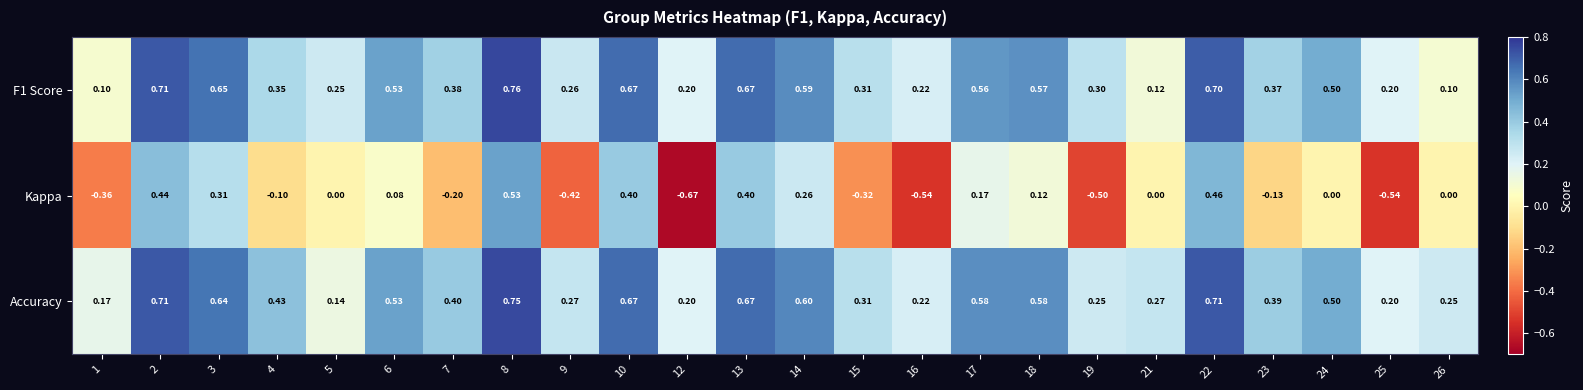

At which category is the sum across all series the highest?

8